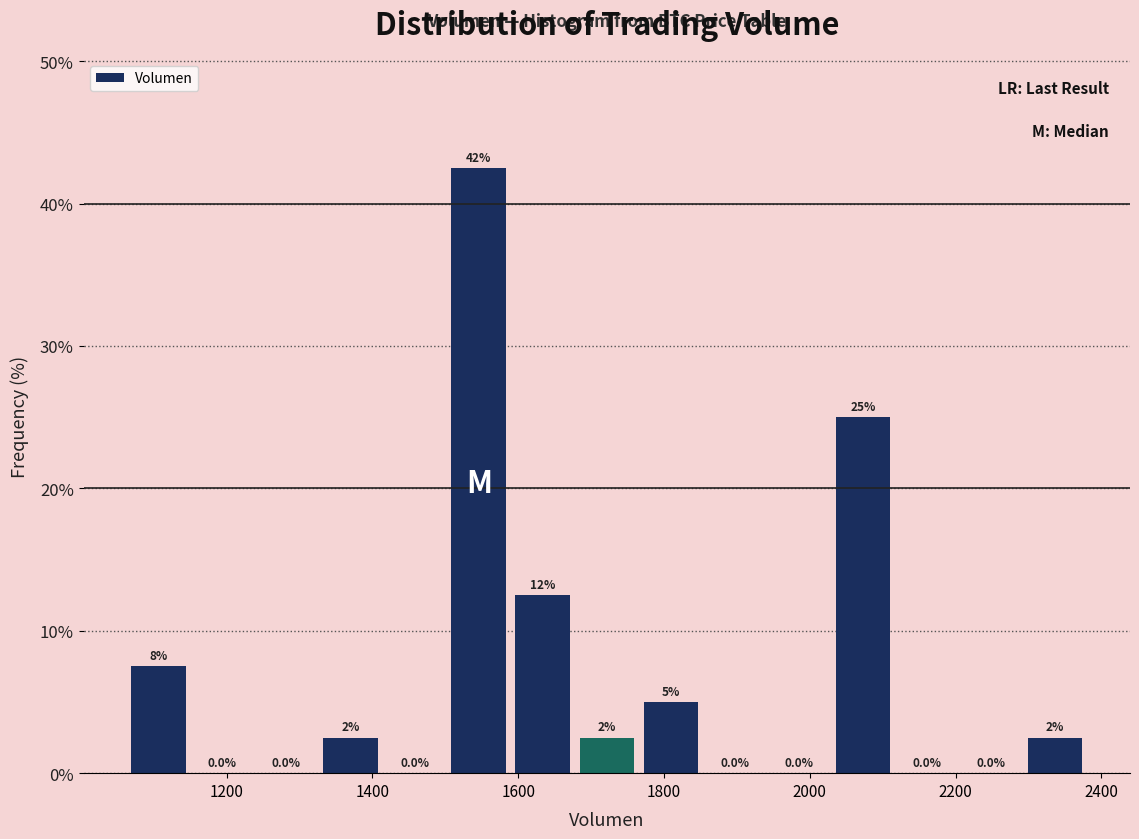

Which range on the x-axis has the tallest bar?

1500 to 1580